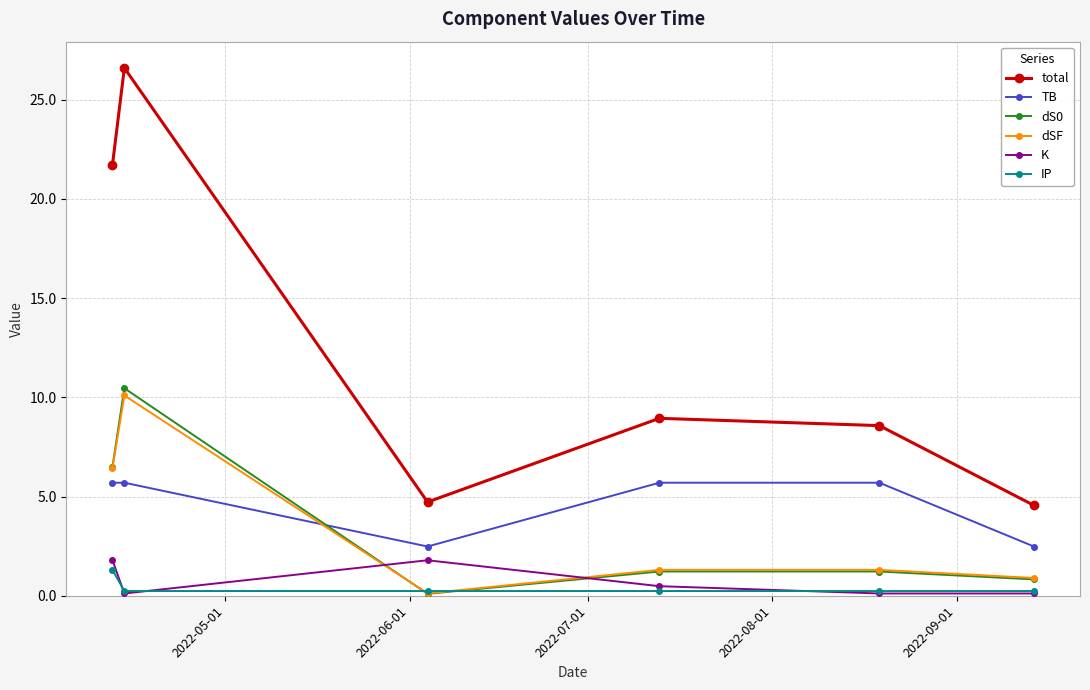

Reading left to right, transcribe all the data shown in this chart.

total: 21.7	26.6	4.7	8.9	8.6	4.6
TB: 5.7	5.7	2.5	5.7	5.7	2.5
dS0: 6.5	10.5	0.1	1.2	1.2	0.8
dSF: 6.4	10.1	0.1	1.3	1.3	0.9
K: 1.8	0.1	1.8	0.5	0.1	0.1
IP: 1.3	0.2	0.2	0.2	0.2	0.2